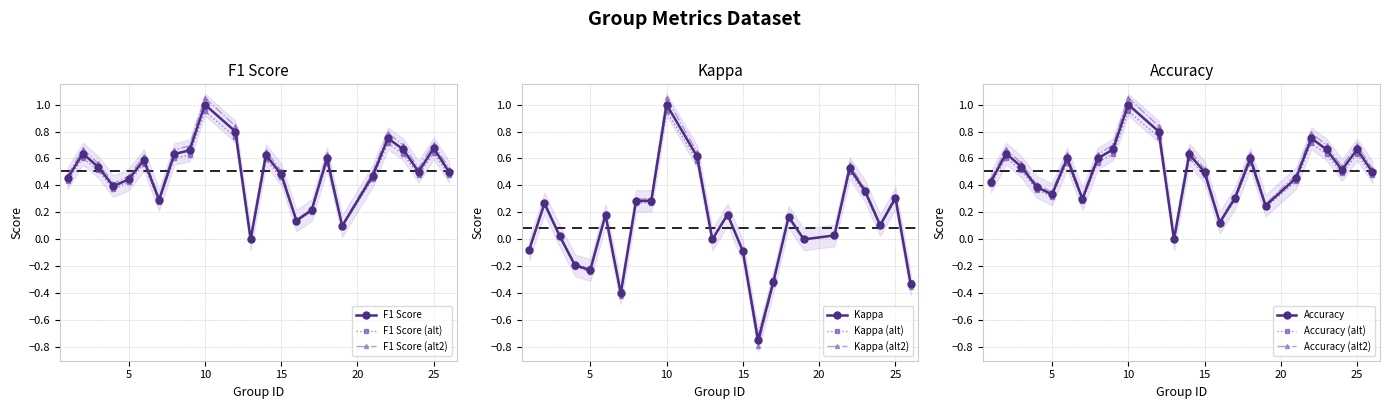

What is the approximate value of kappa at 2?

0.3